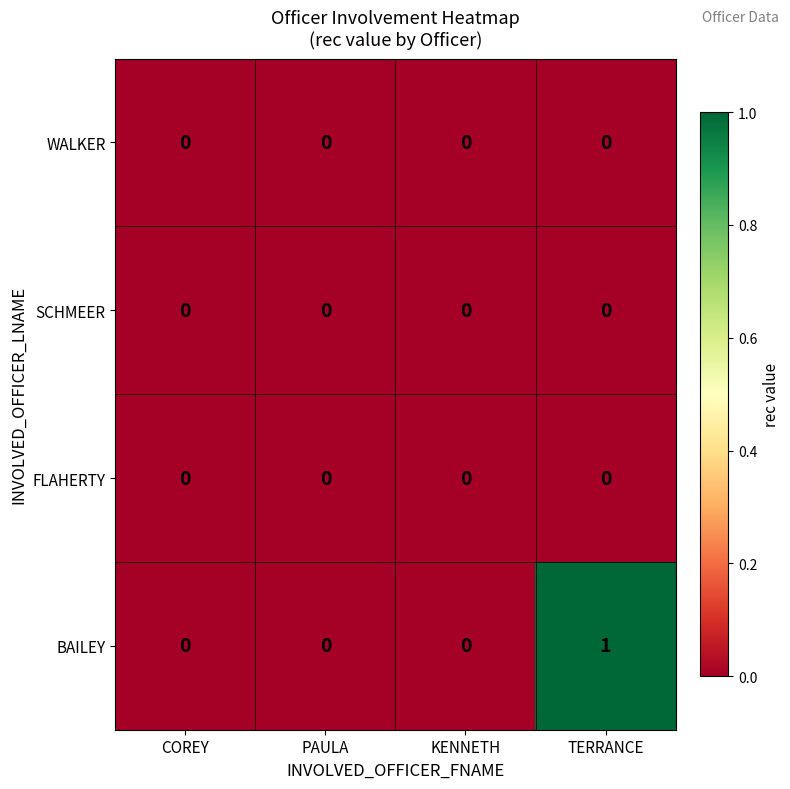

Reading left to right, extract all data points from this chart.

WALKER: COREY=0	PAULA=0	KENNETH=0	TERRANCE=0
SCHMEER: COREY=0	PAULA=0	KENNETH=0	TERRANCE=0
FLAHERTY: COREY=0	PAULA=0	KENNETH=0	TERRANCE=0
BAILEY: COREY=0	PAULA=0	KENNETH=0	TERRANCE=1